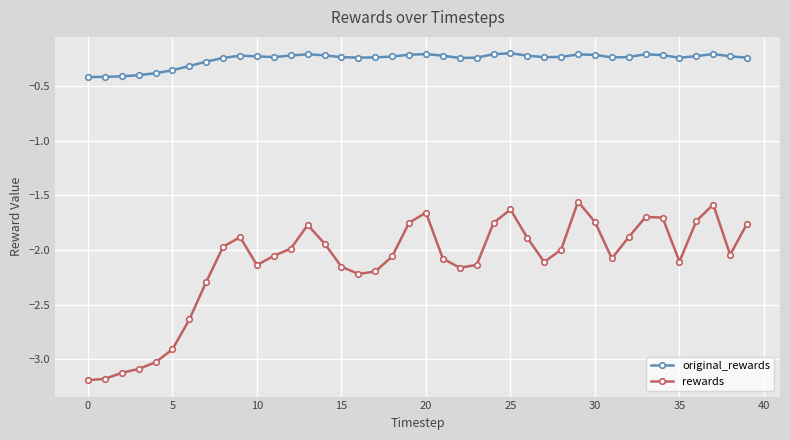

True or false: original_rewards and rewards cross at least once.

False